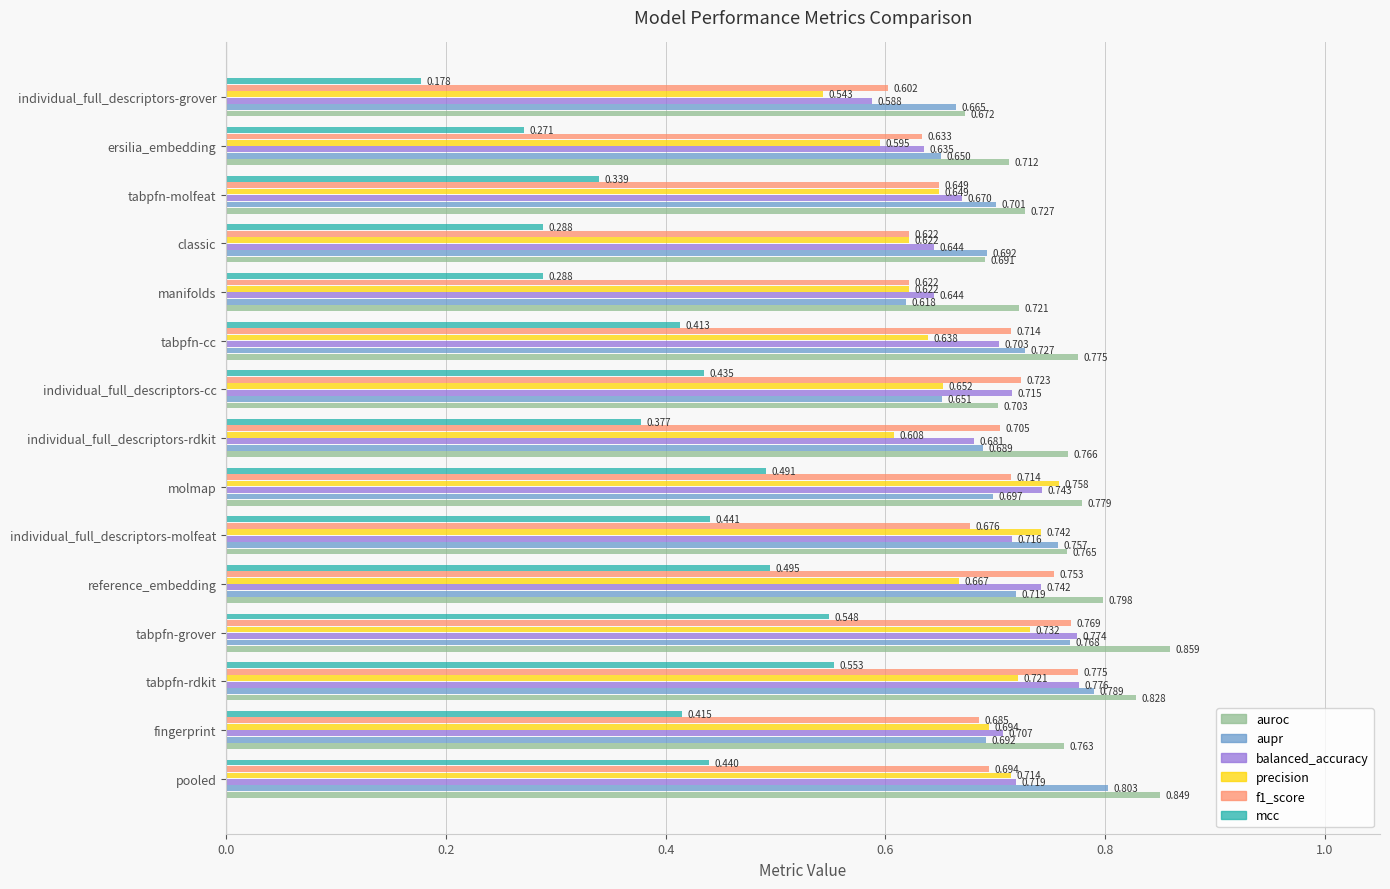

At which label is precision closest to 0?

individual_full_descriptors-grover